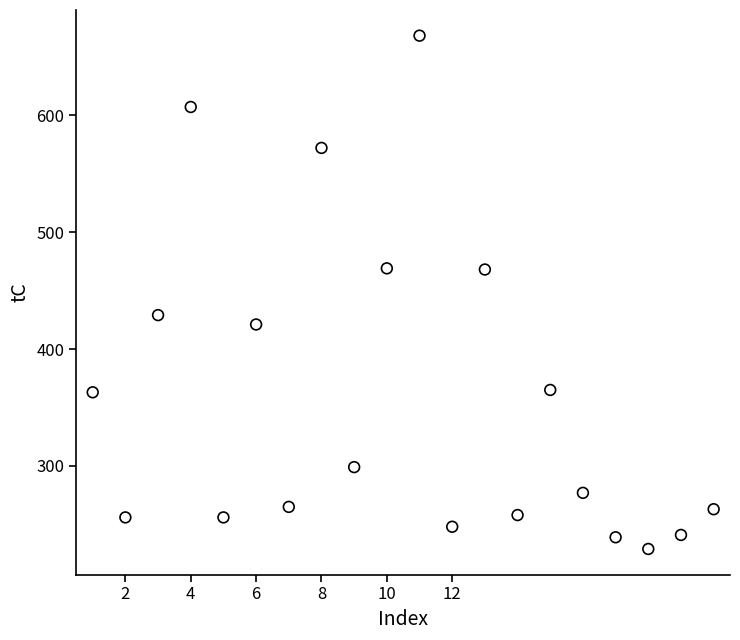

What is the range of X values (max minus min)?

19